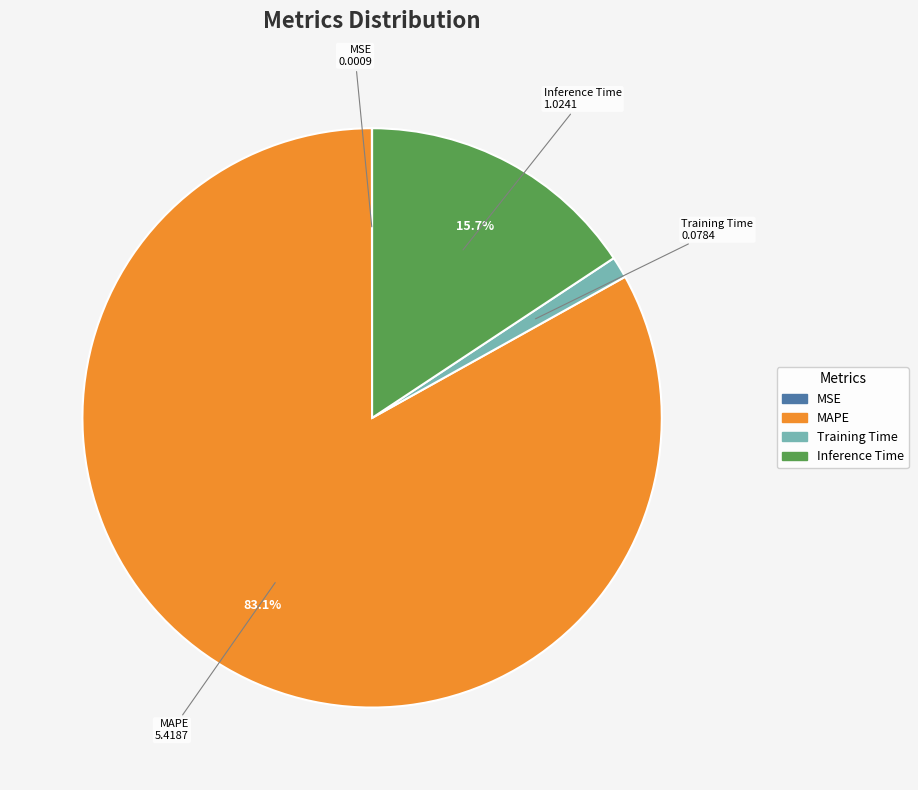

Is there any slice that represents more than half of the pie?

Yes